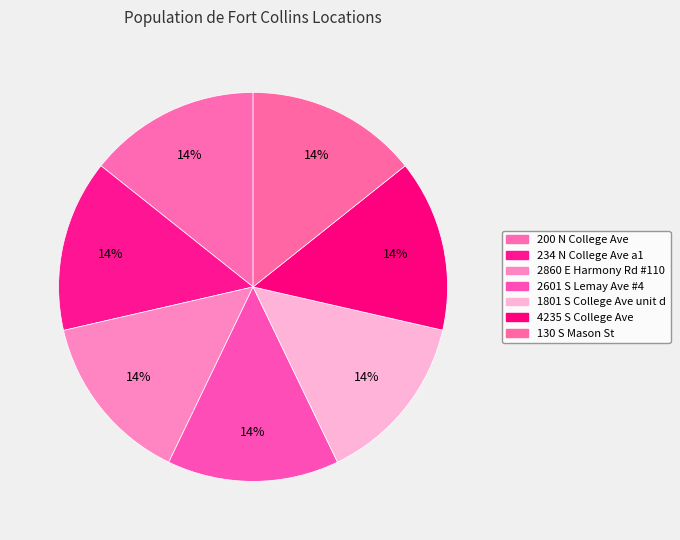

How many slices are in this pie chart?

7